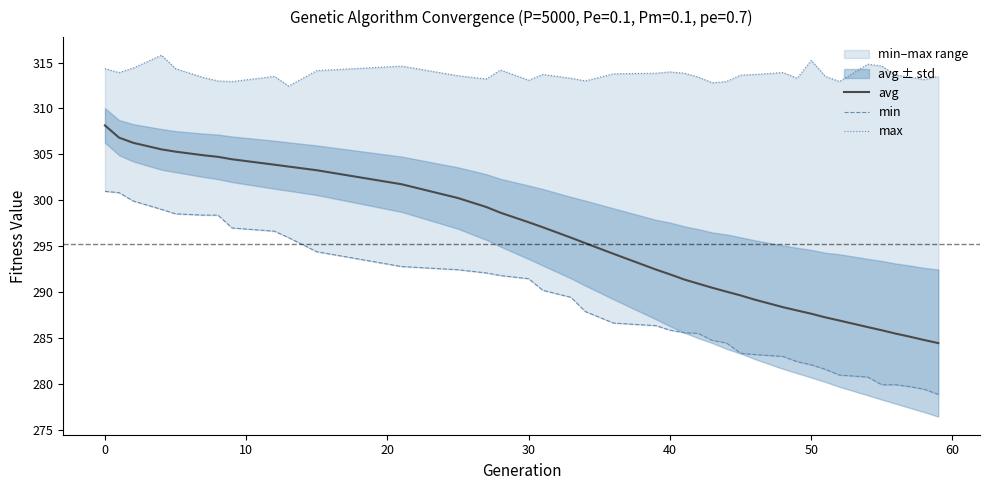

Is it true that avg equals 291.9 at 40?

True